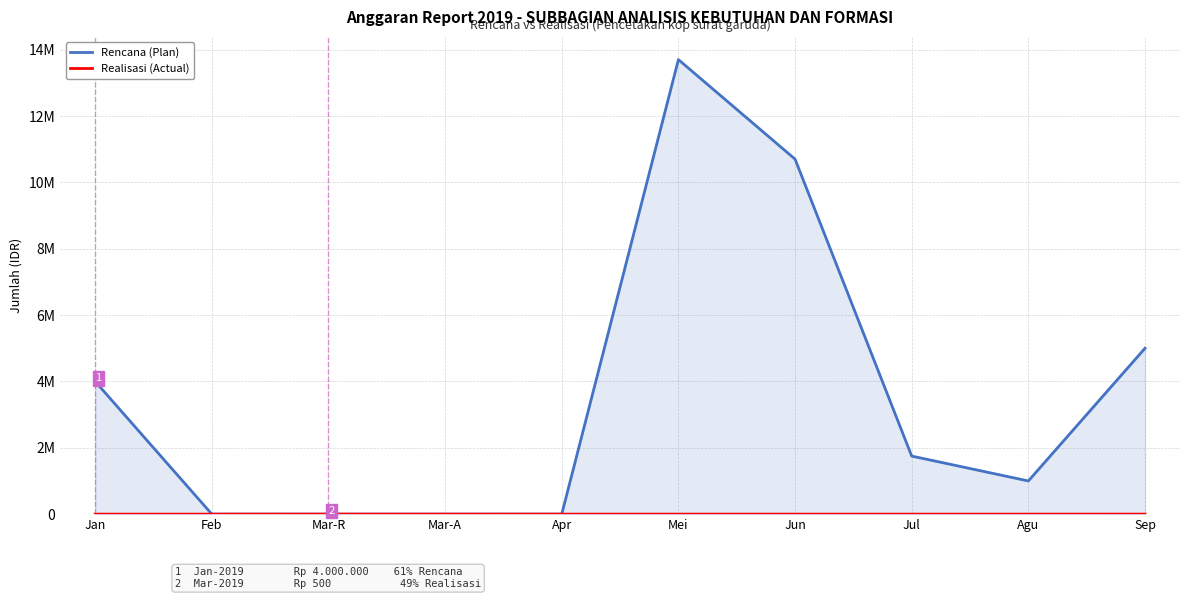

What is the label of the 8th point from the right?

Mar-R